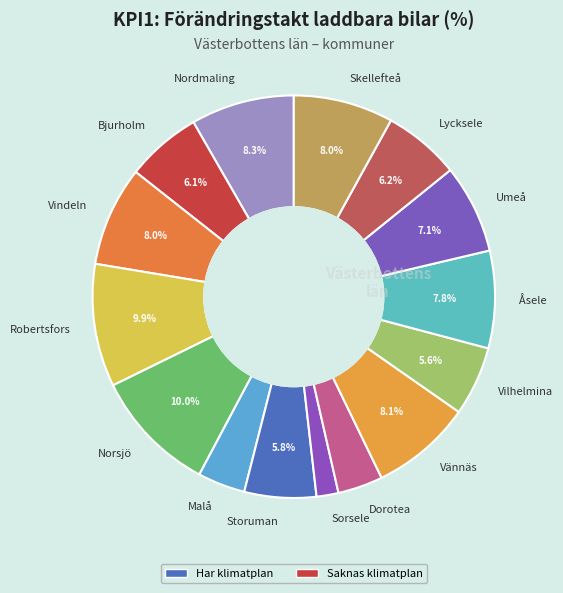

Which category has the smallest portion of the pie?

Sorsele